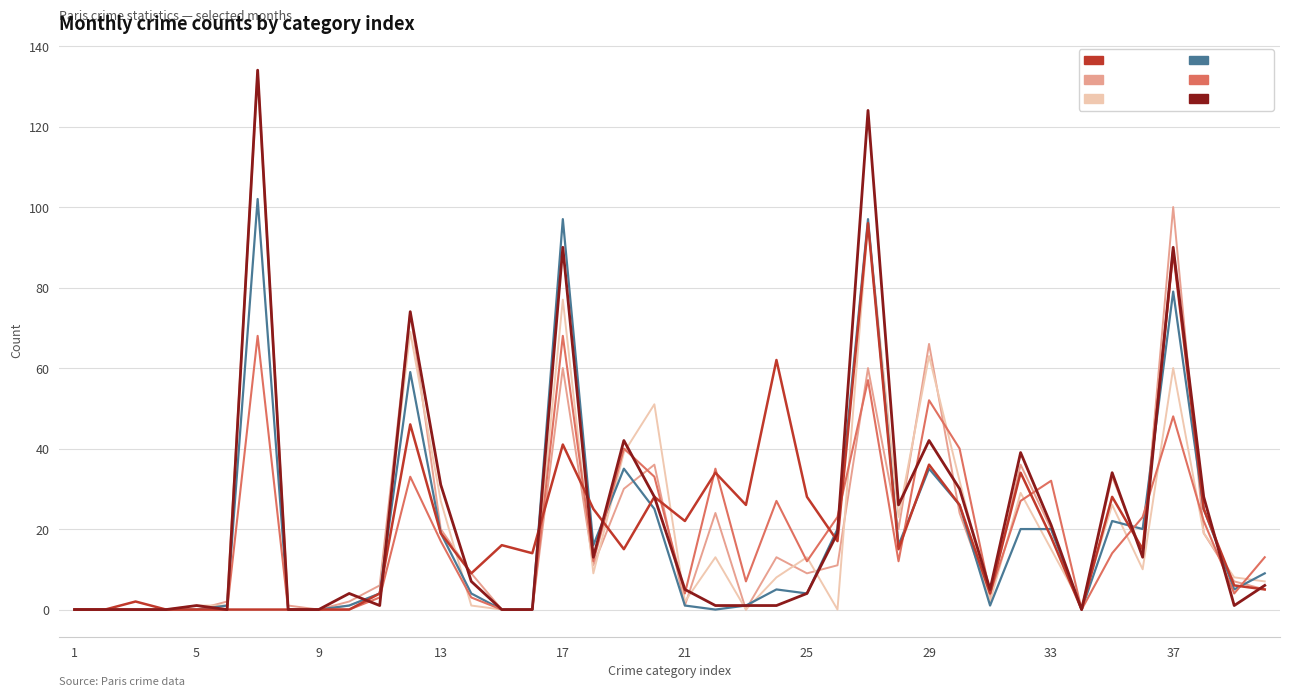

What is the greatest value displayed?

134